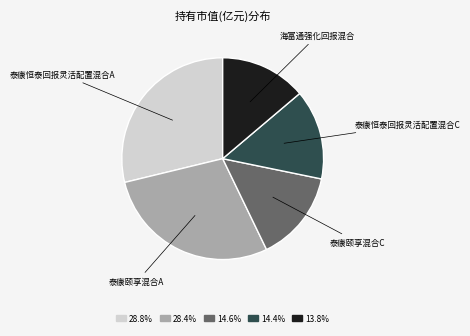

Is the sum of 海富通强化回报混合 and 泰康颐享混合A greater than half?

No